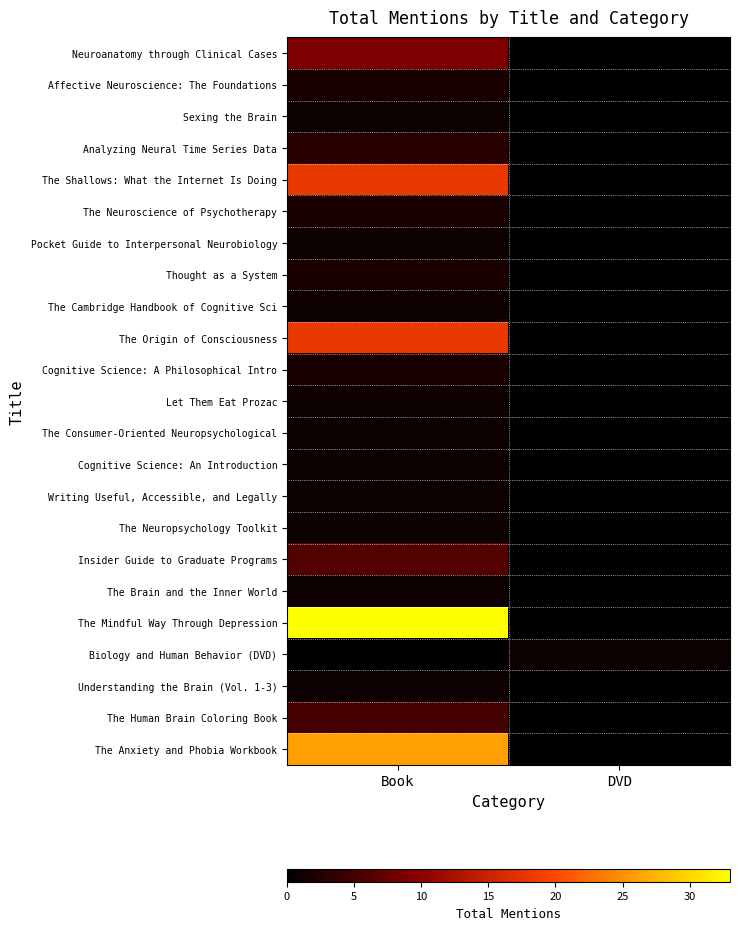

Count the number of data series in this chart.

23